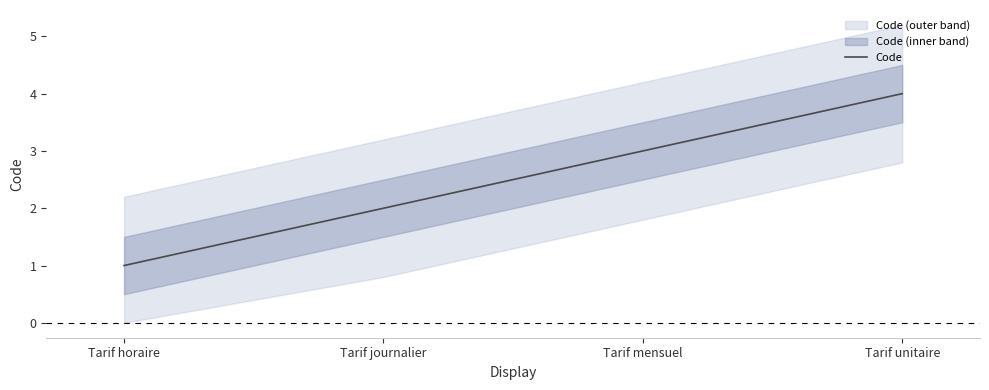

What value does the data have at Tarif mensuel?

3